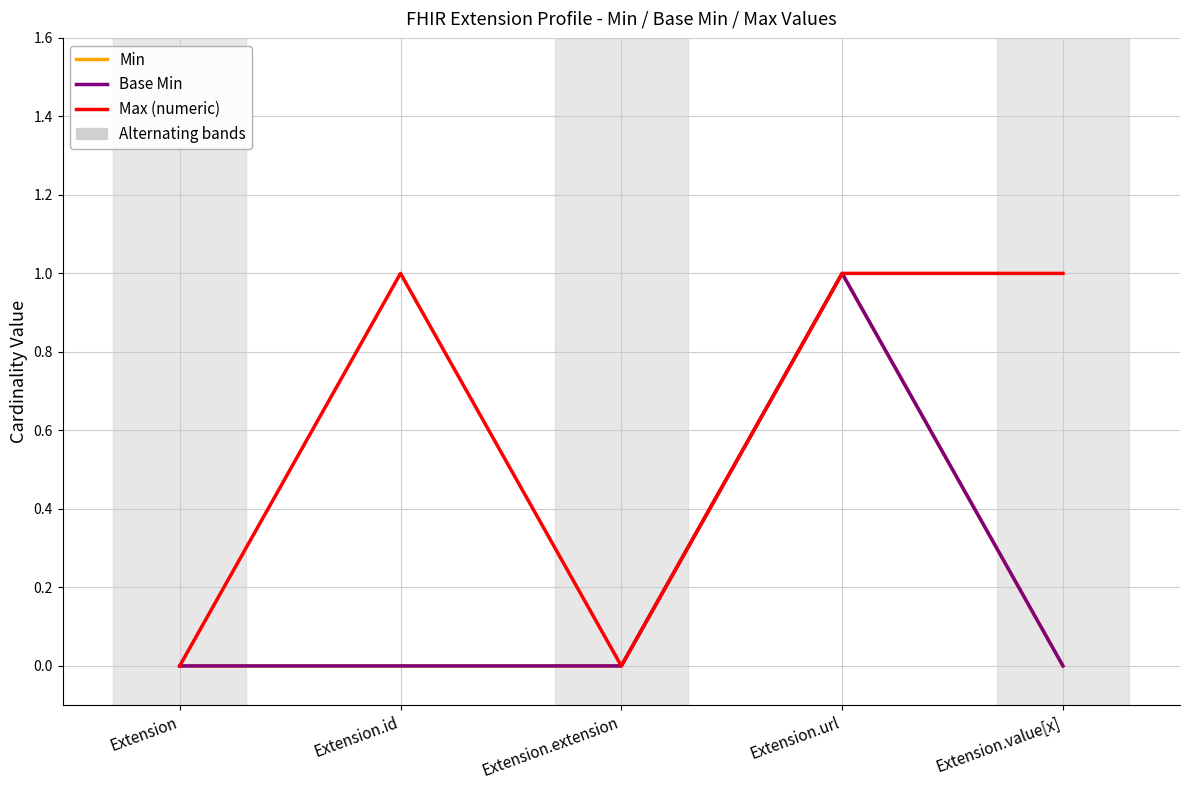

Does the chart have visible grid lines?

Yes